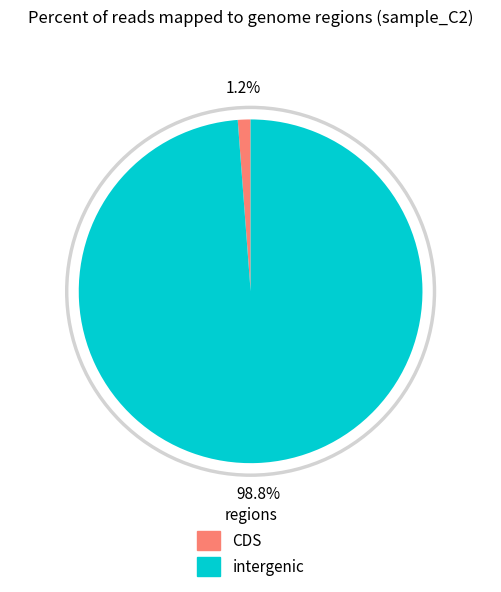

Is there a majority slice in this chart?

No